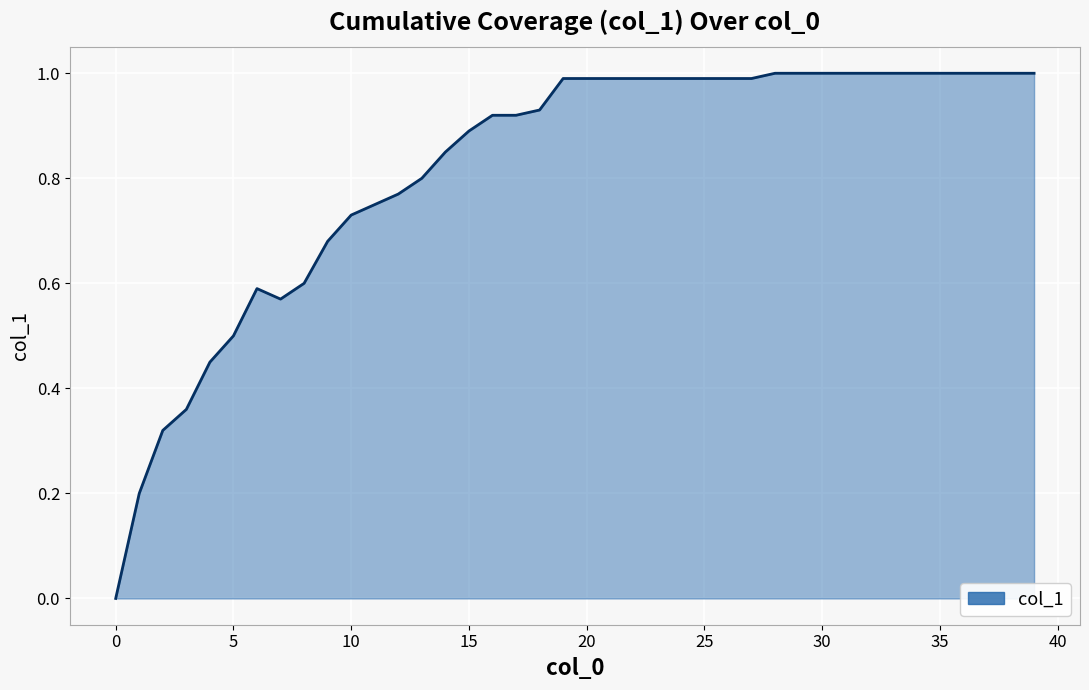

What is the greatest value displayed?

1.0